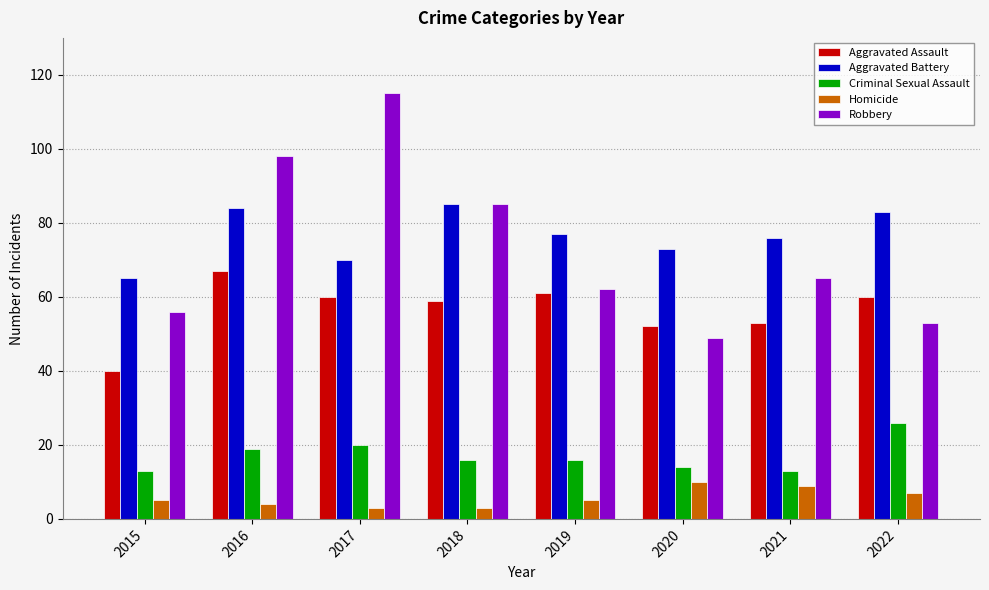

At how many categories does at least one series exceed 104?

1